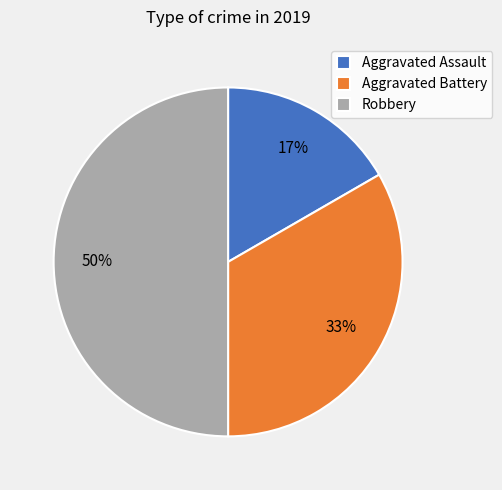

To the nearest percent, what percentage of the pie is Aggravated Battery?

33%